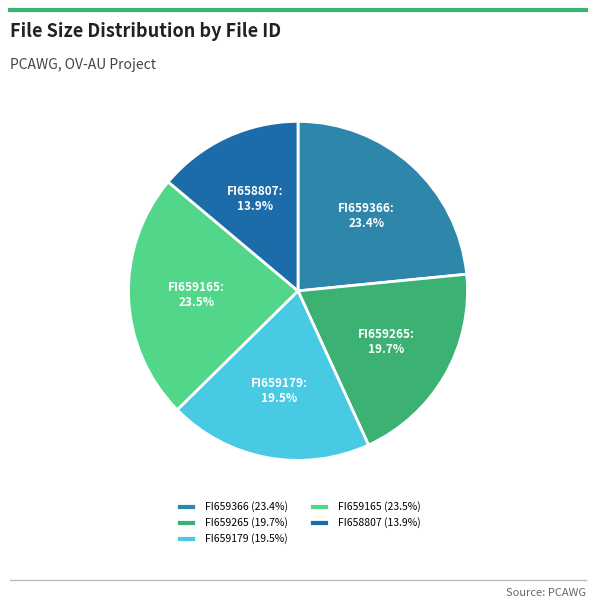

Which has a higher value, FI659179 or FI659165?

FI659165